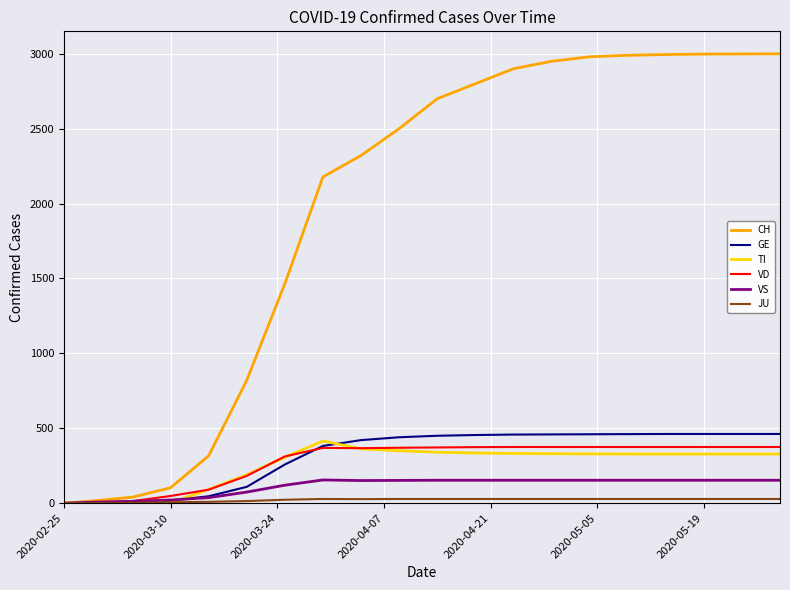

What is the difference between the maximum and minimum values in the TI series?

415